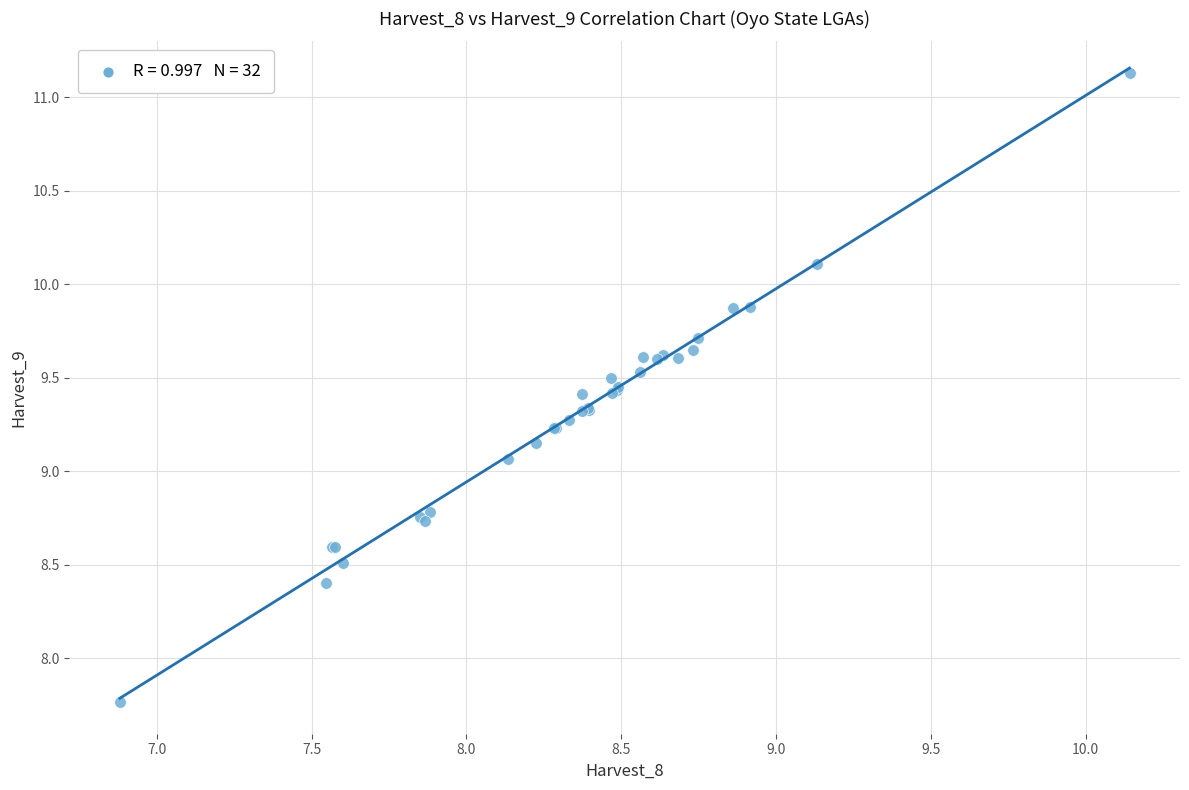

What Y value in the scatter plot is closest to 9?

9.1